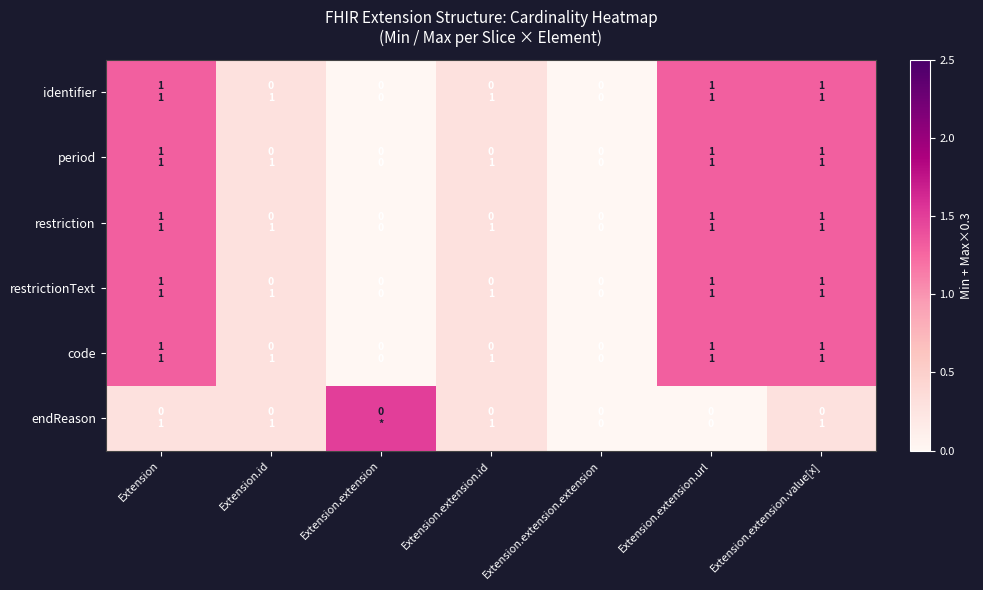

Which series has the widest spread of values?

endReason